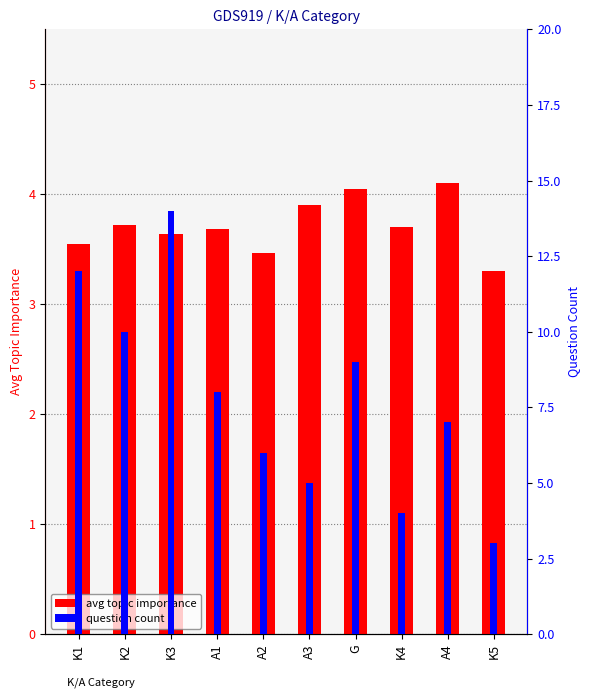

How many groups of bars are there?

10